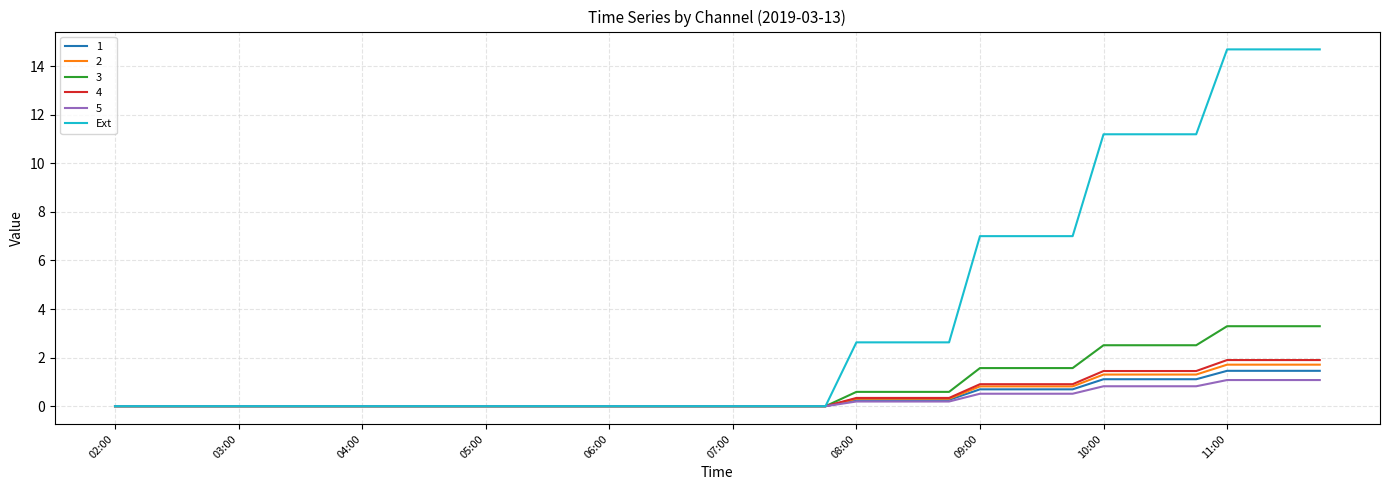

What is the maximum value for 5?

1.1